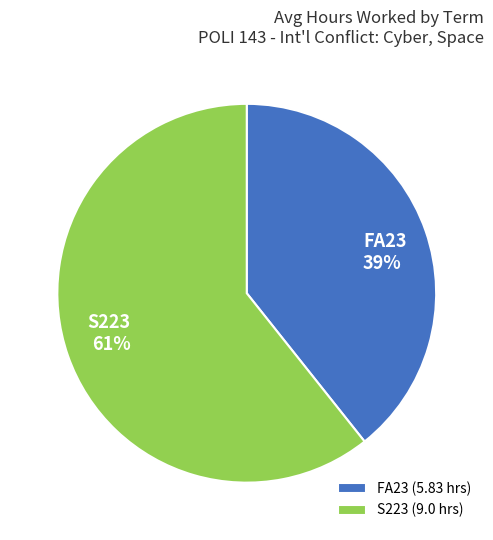

What percentage is the S223 slice, to the nearest percent?

61%